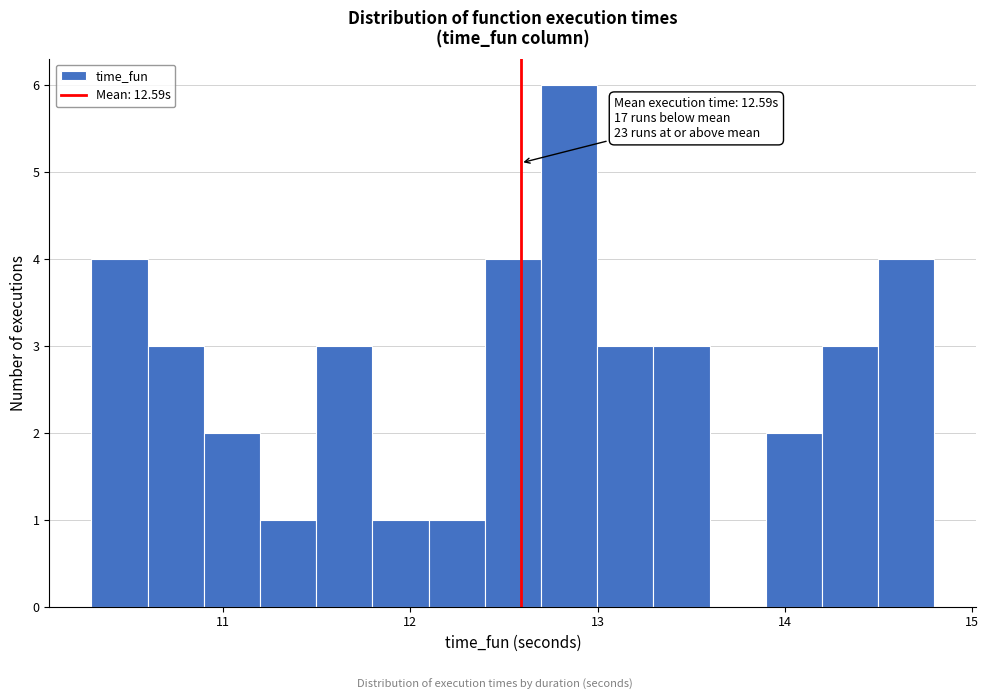

Read against the x-axis, roughly where is the centre of the tallest bar?

12.8